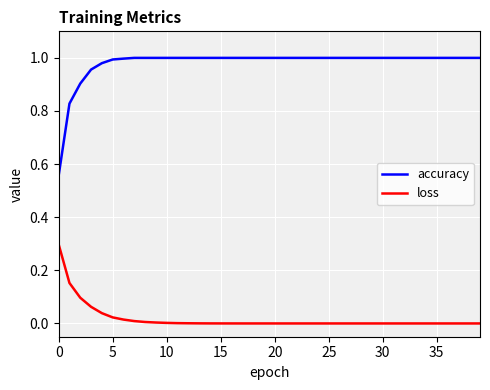

Which series has the largest range (max minus min)?

accuracy